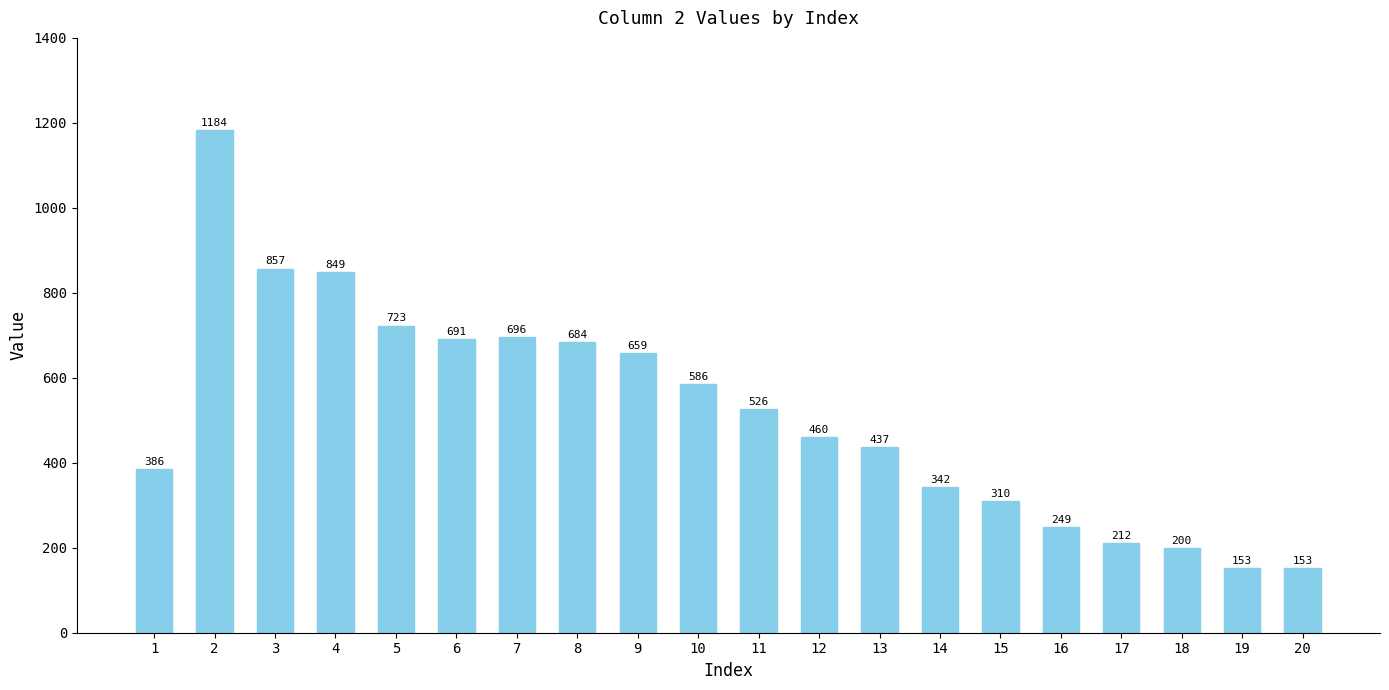

What is the ratio of the value at 7 to the value at 13?

1.6